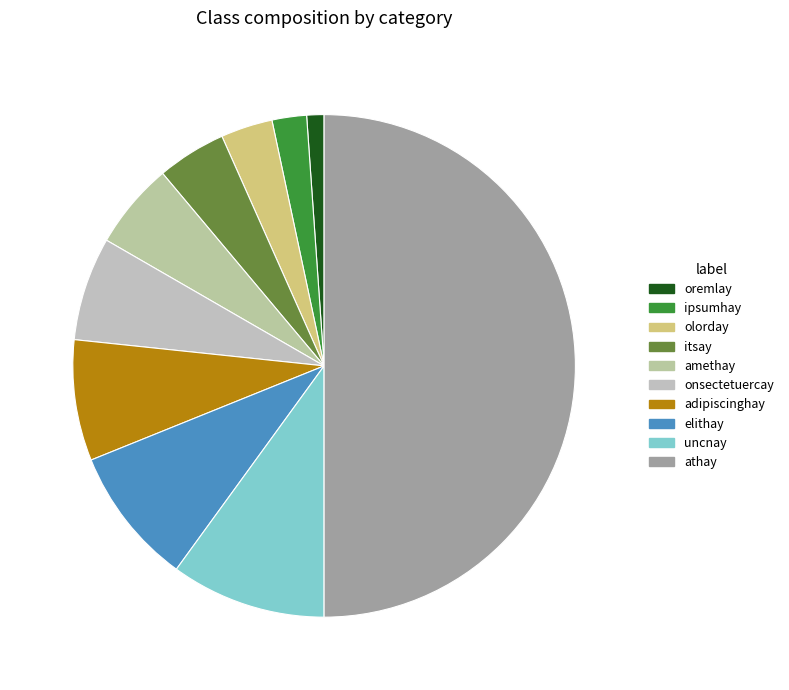

What percentage is the athay slice, to the nearest percent?

50%